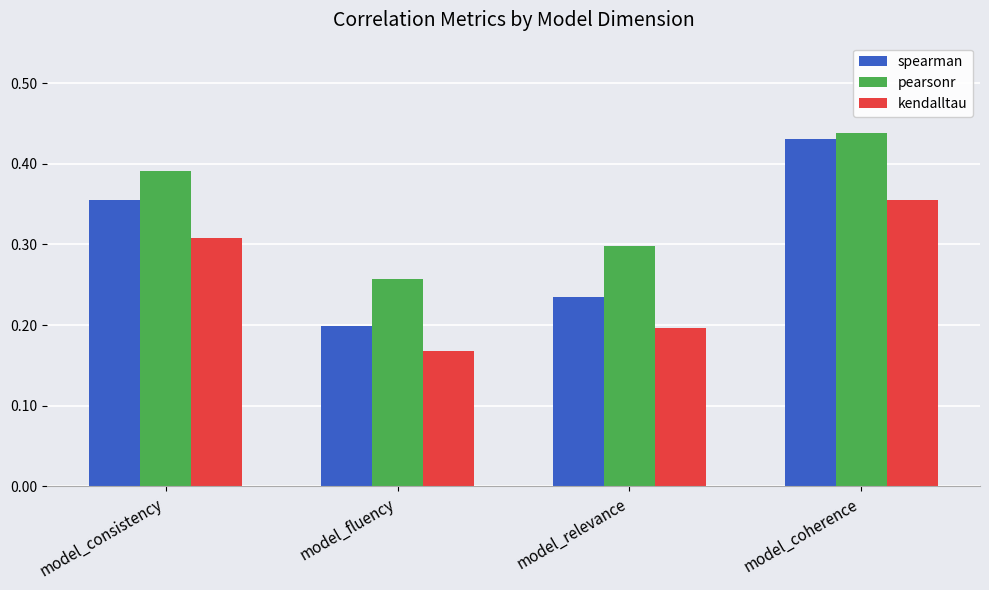

What is the label of the 1st bar from the right?

model_coherence